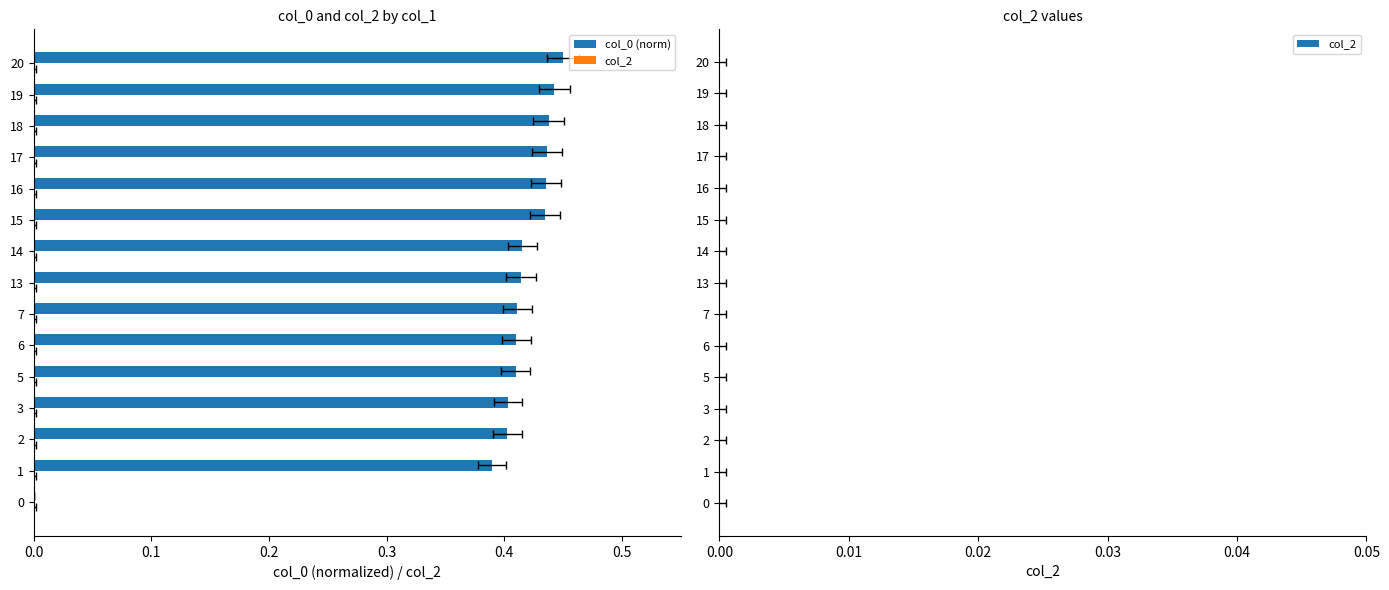

How many series are shown in this chart?

2